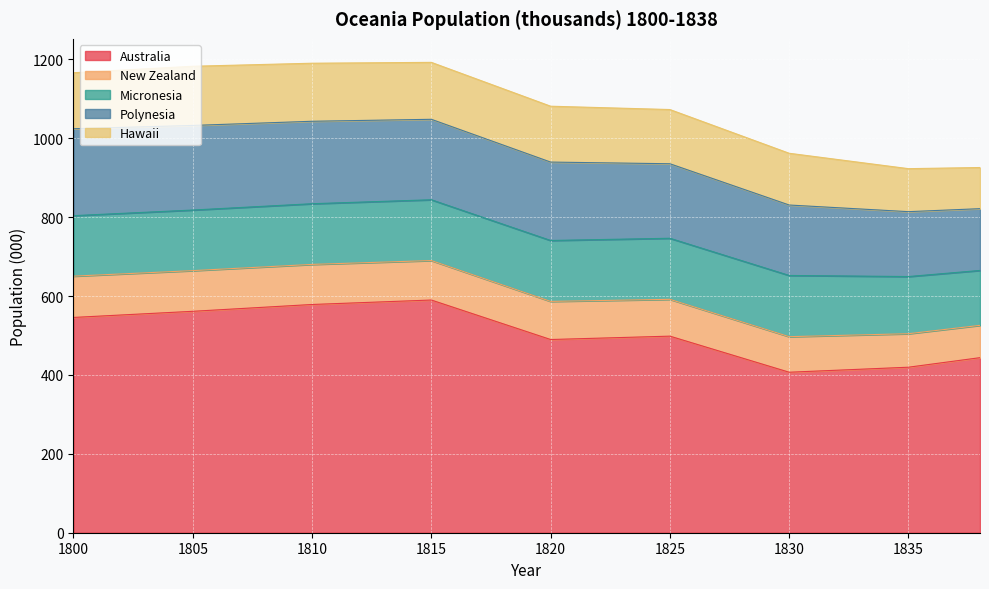

Between 1800 and 1830, which is larger?

1800